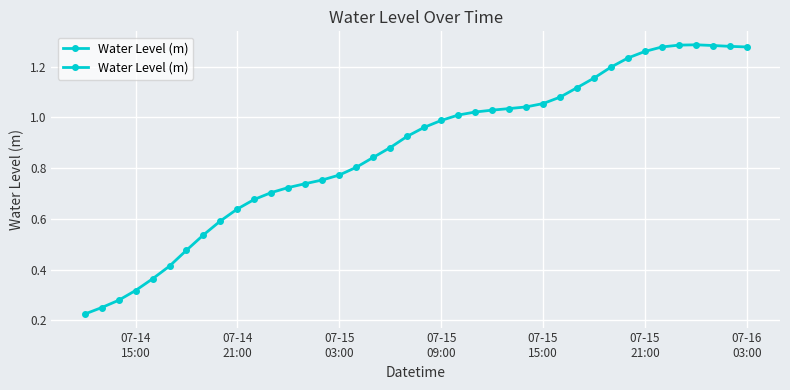

How many categories are shown in the chart?

40